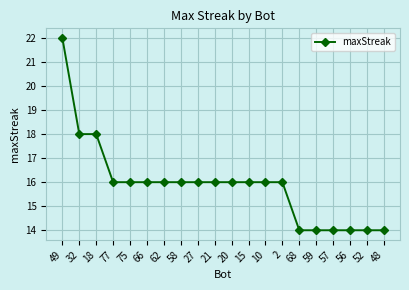

What is the difference between the values at 18 and 62?

2